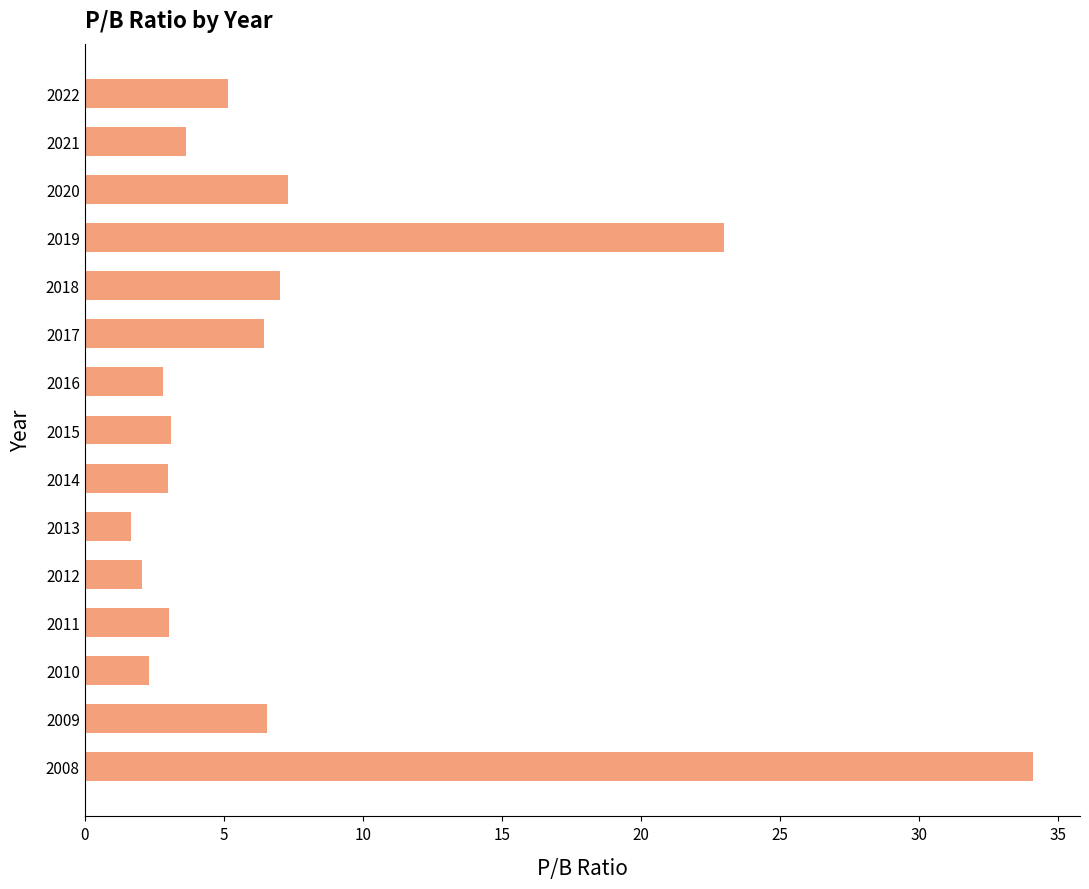

How many bars are there in total?

15